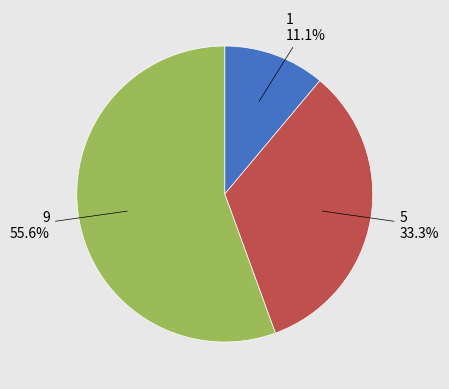

Is there any slice that represents more than half of the pie?

Yes